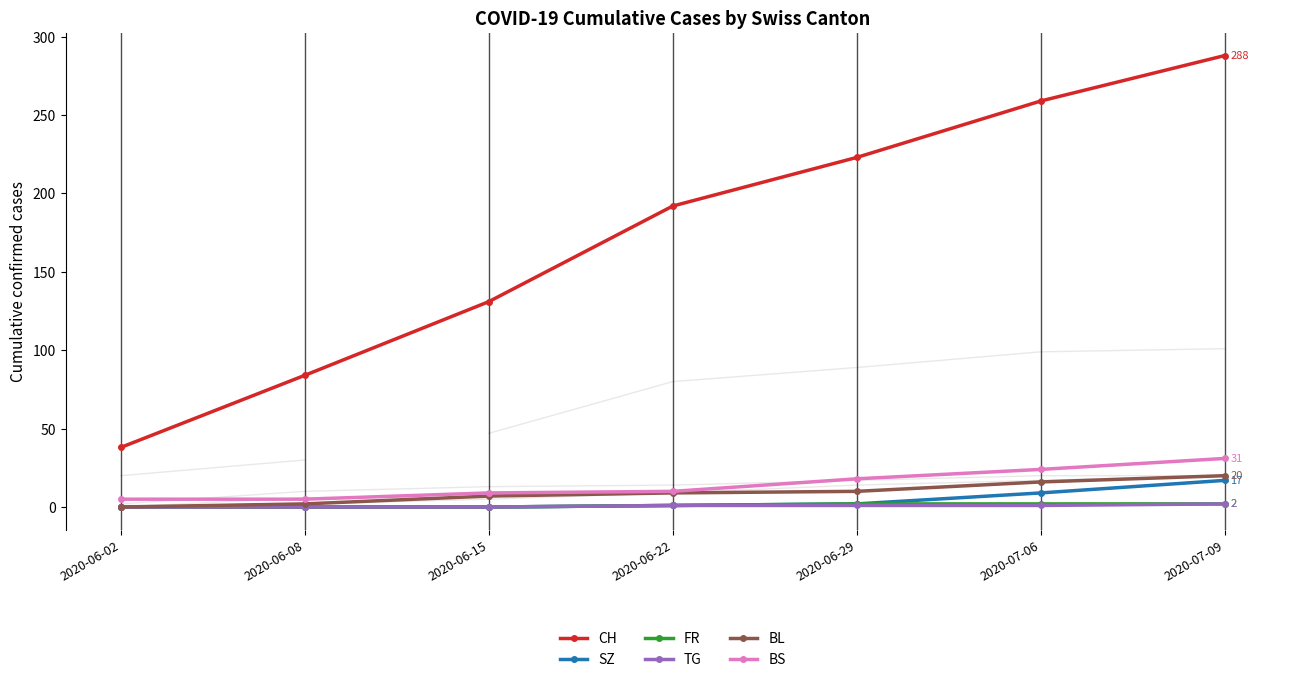

What is the spread (max minus min) of values at 2020-07-06?

258